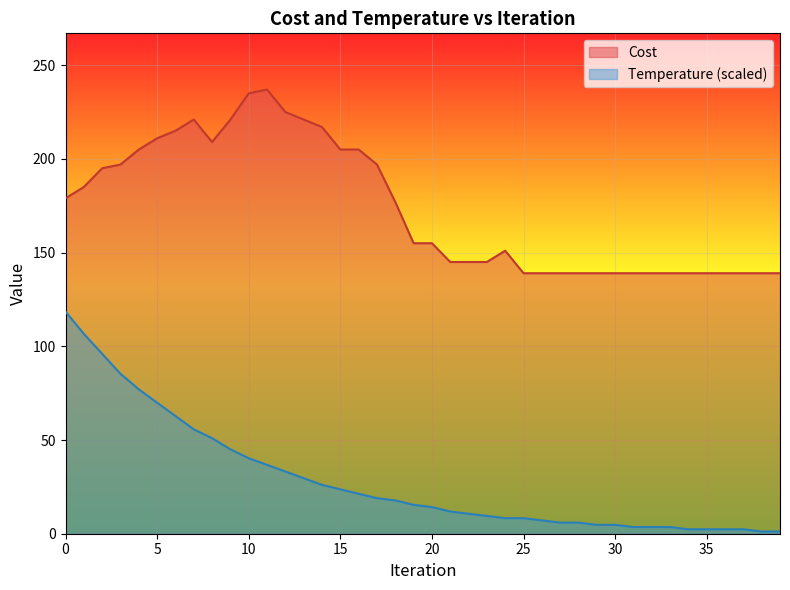

How many interior local valleys does the Cost series have?

1